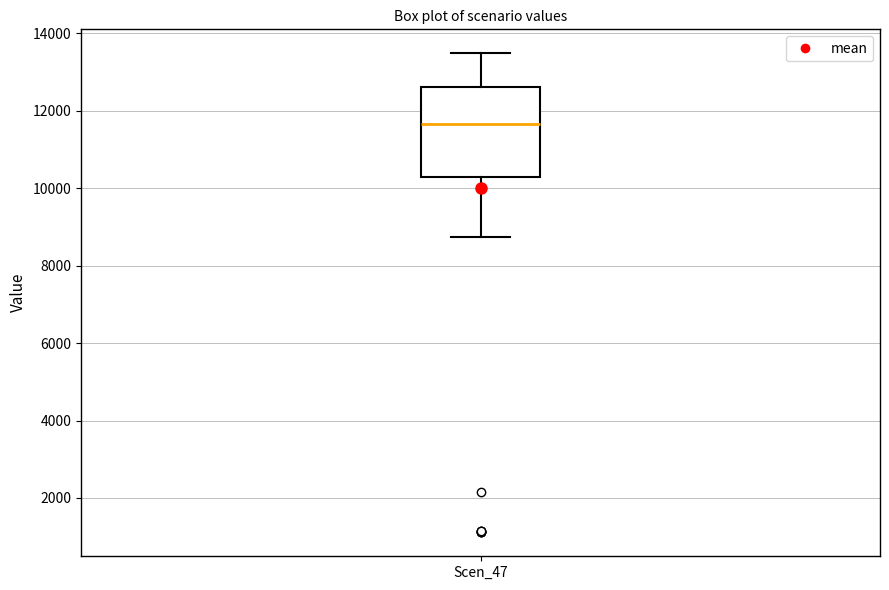

Read this box plot against the y-axis: the position of the median line, the range covered by the box, and the ends of both whiskers. The values are not printed on the chart, so give them approximately, as read against the axis.

median 11600, box 10200 to 12600, whiskers 8800 to 13400